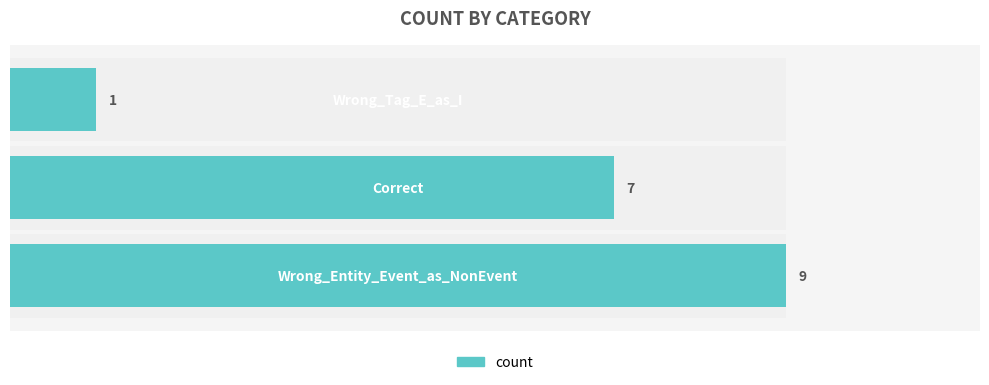

The value at 0 is 13. True or false?

False